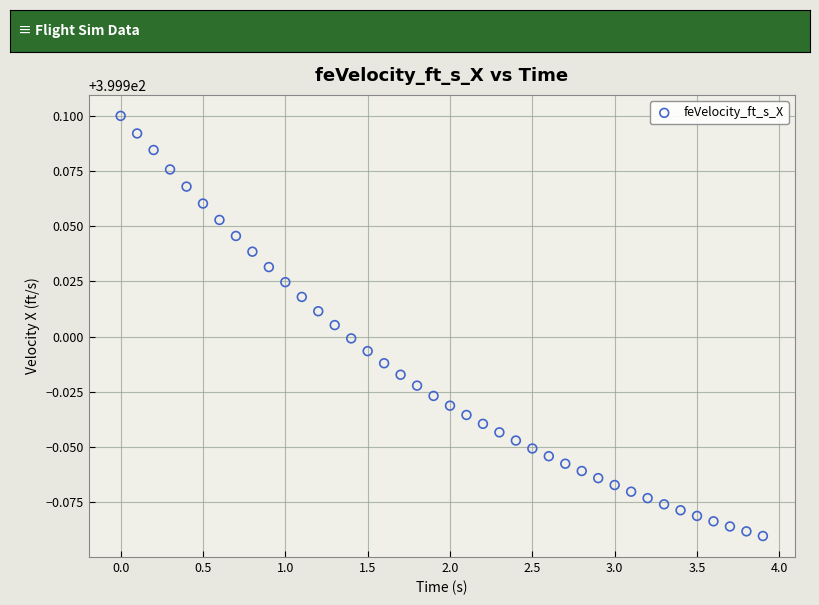

What is the range of X values (max minus min)?

3.9